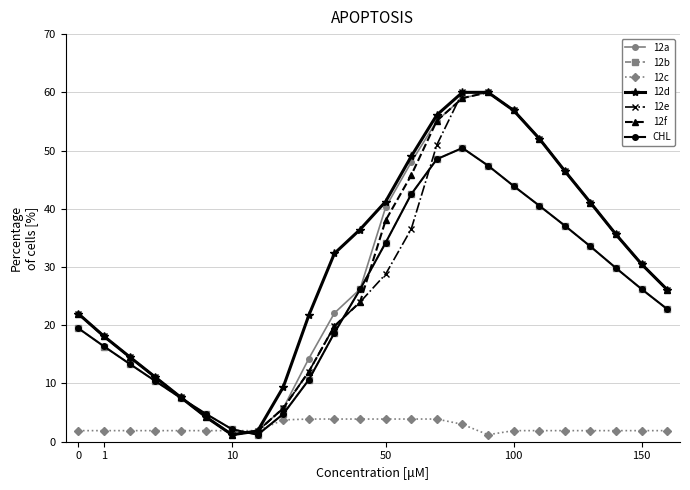

What is the value of the CHL point at the 10th from the left?

10.6